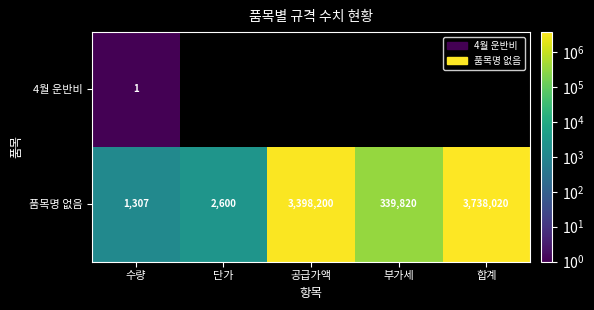

What is the difference between the highest and lowest values at 수량?

1306